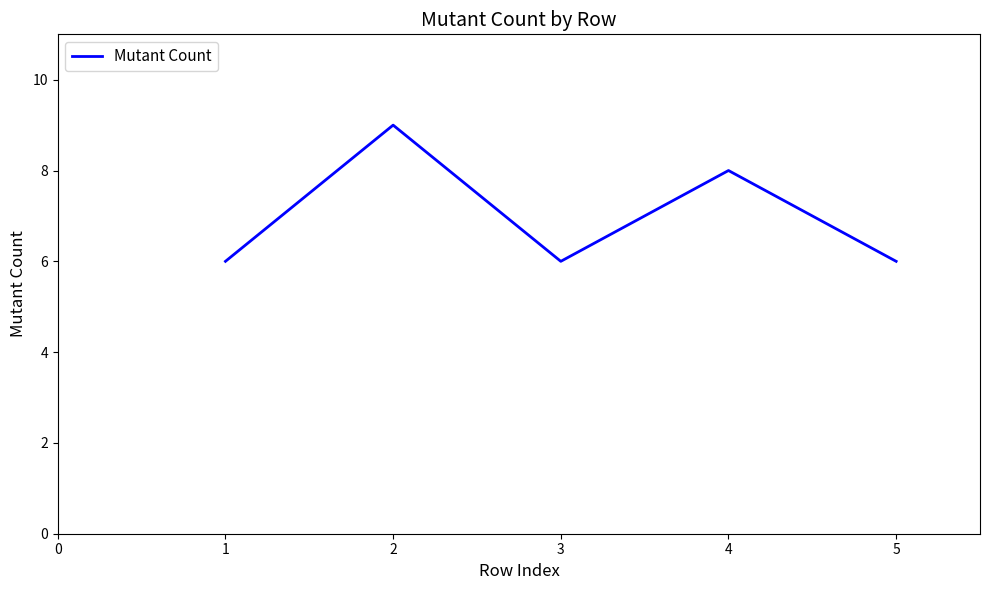

The chart shows a value of 11 at 4. True or false?

False